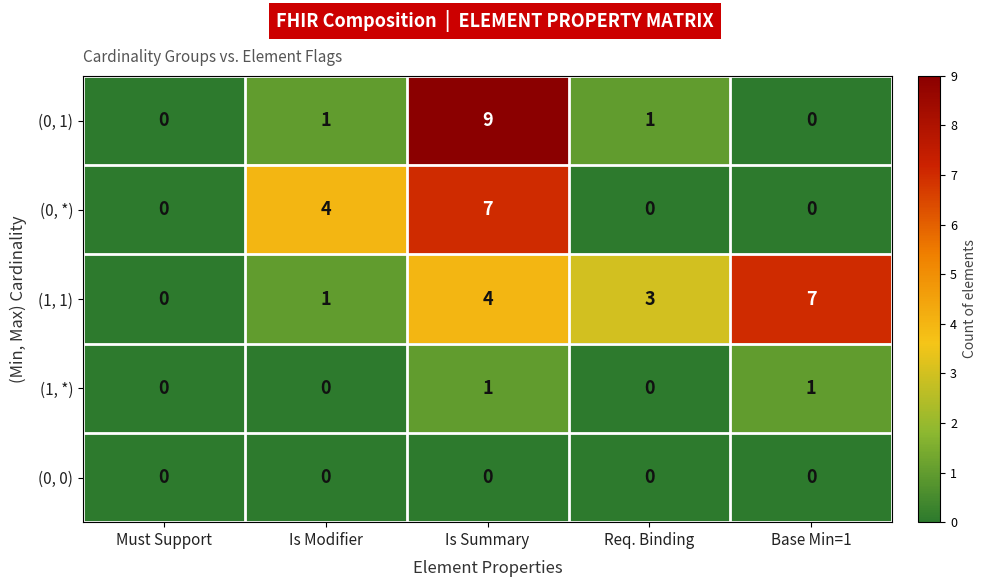

What is the greatest value displayed?

9